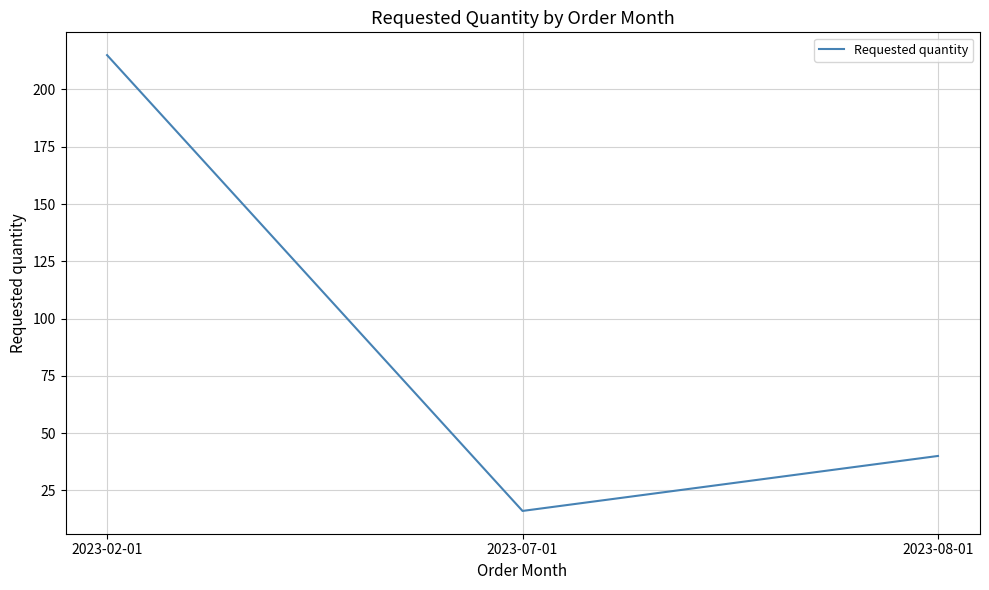

The chart shows a value of 371 at 2023-02-01. True or false?

False